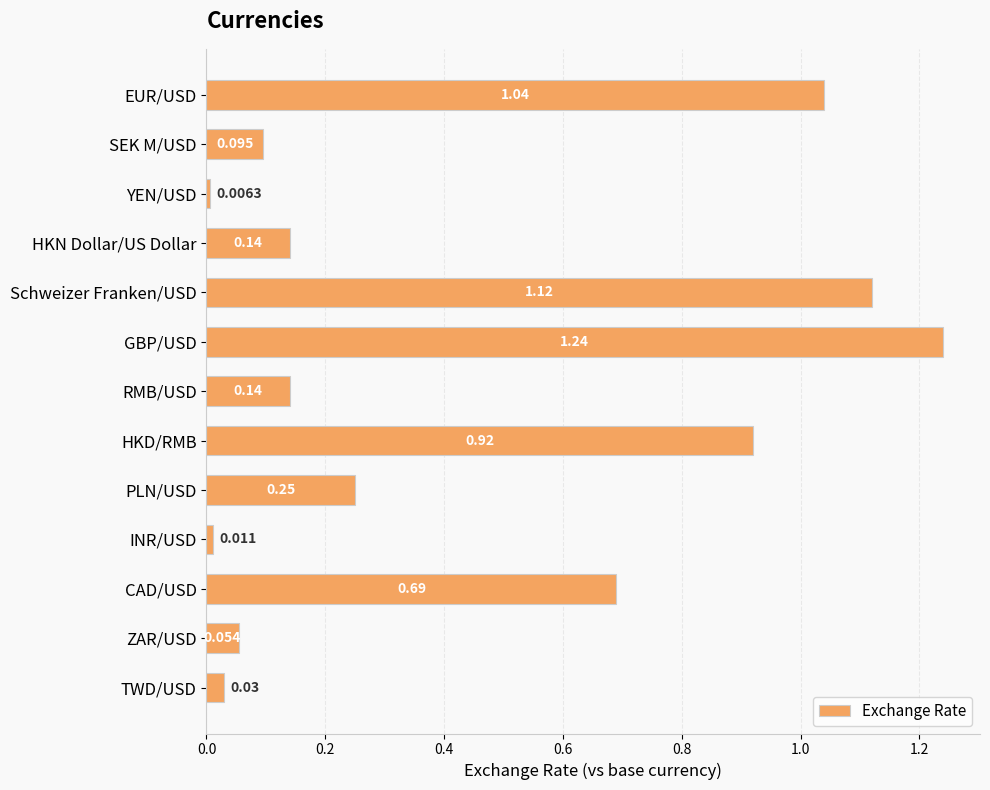

What is the label of the 12th bar from the top?

ZAR/USD